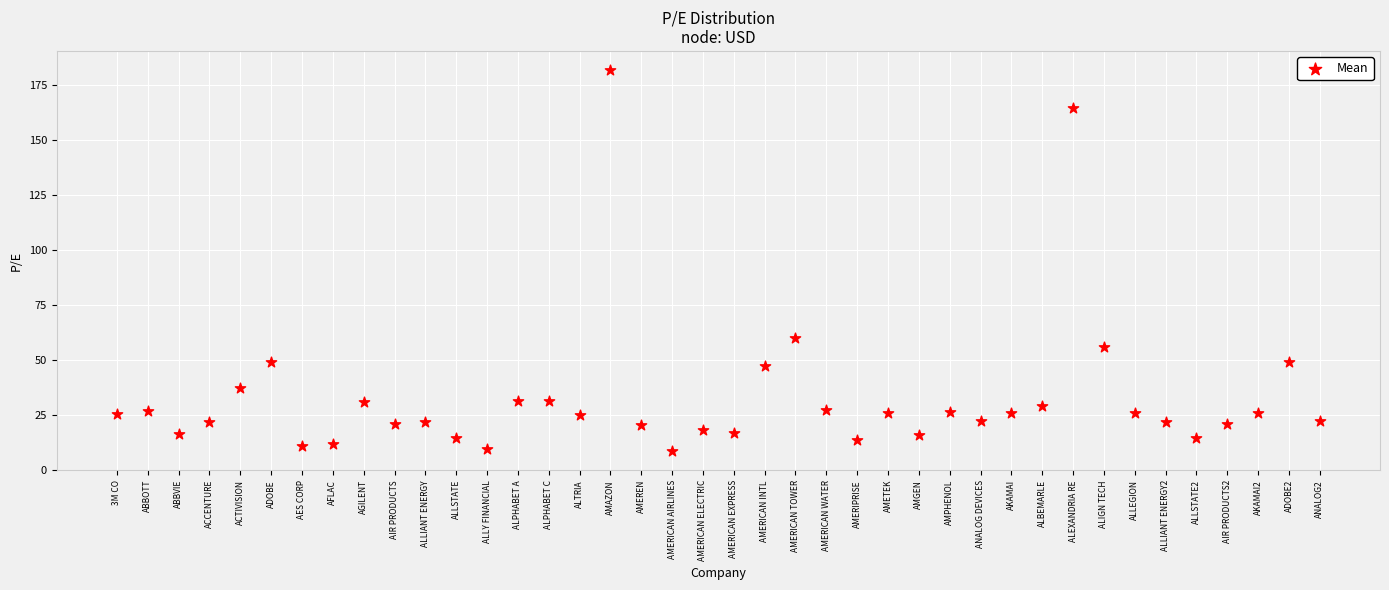

What is the range of Y values (max minus min)?

173.3